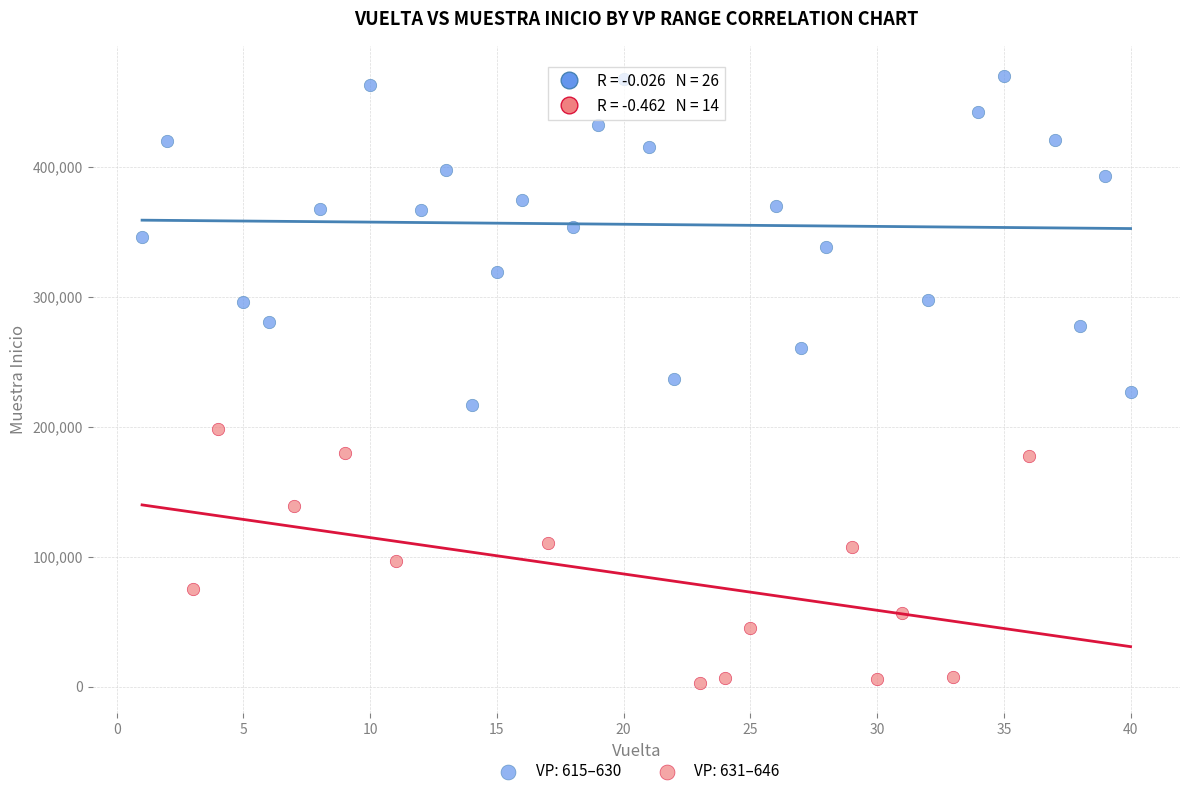

Which series reaches the minimum Y coordinate?

VP: 631–646